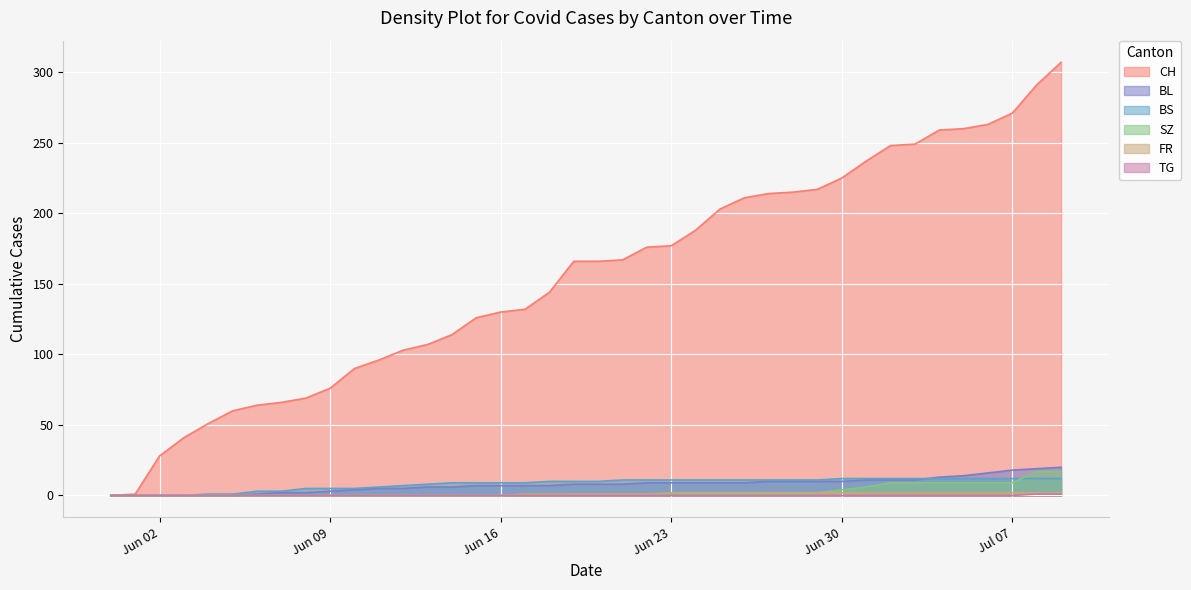

The TG series shows 0 at 2020-06-13. True or false?

False